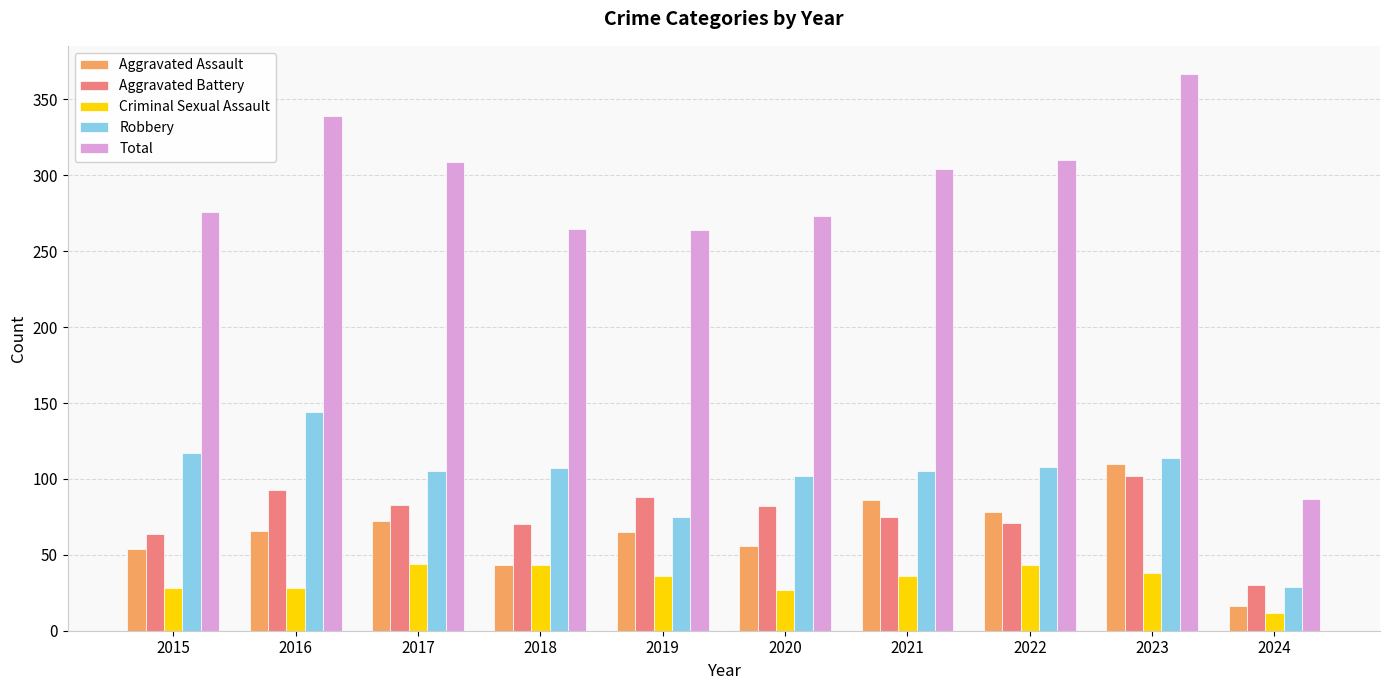

Which series has the largest range (max minus min)?

Total